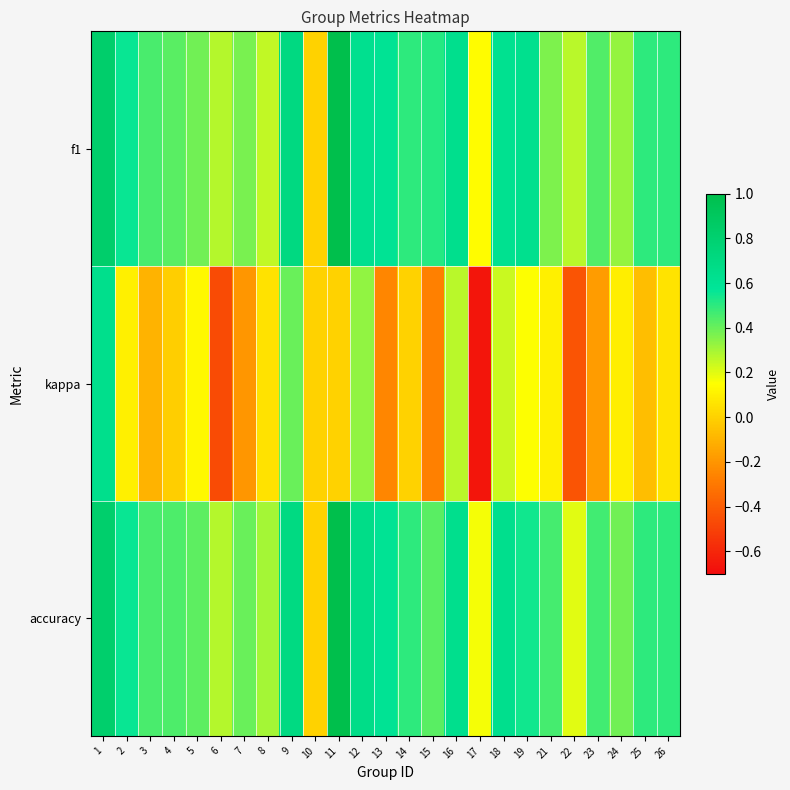

Which category has the highest value across all series?

11